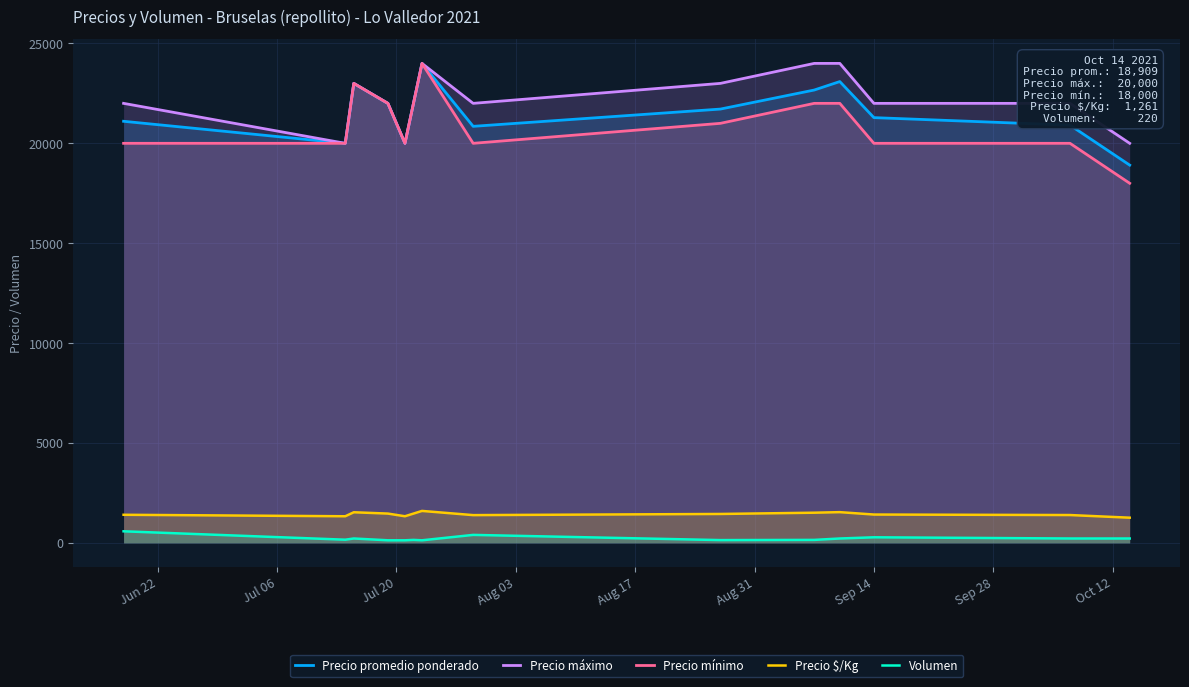

How many interior local valleys does the Volumen series have?

3